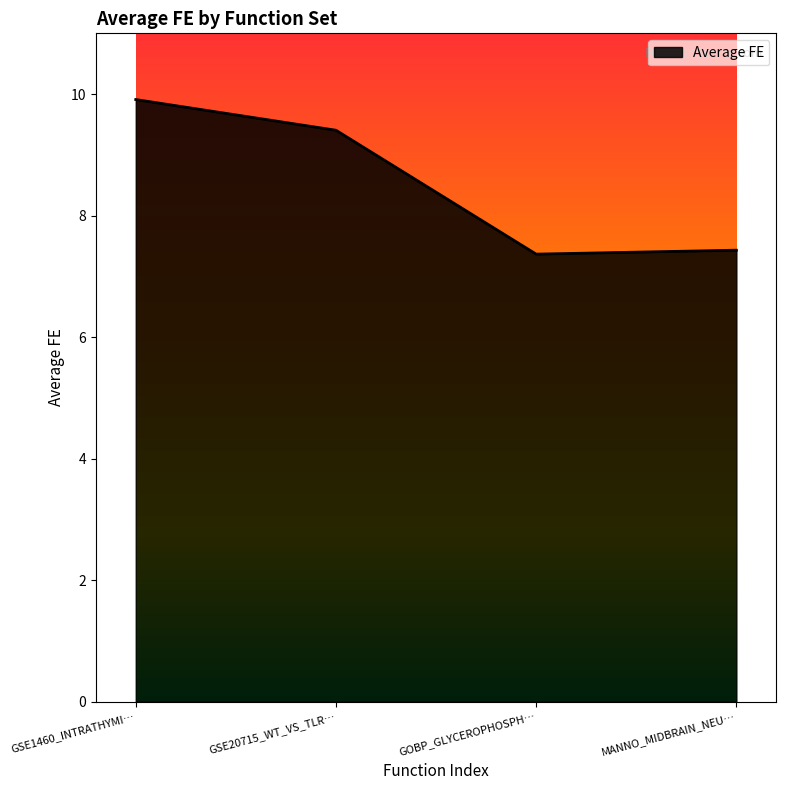

How many values are below 9?

2